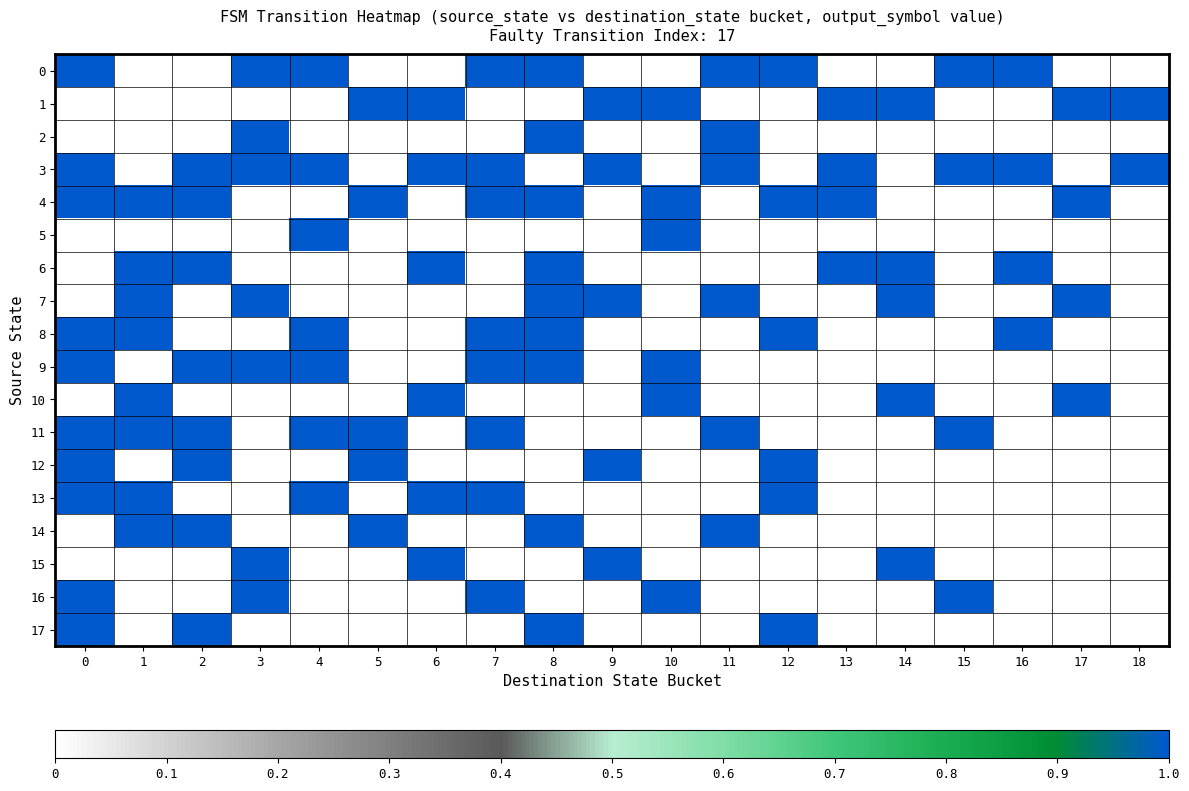

Which series has the largest total across all categories?

3